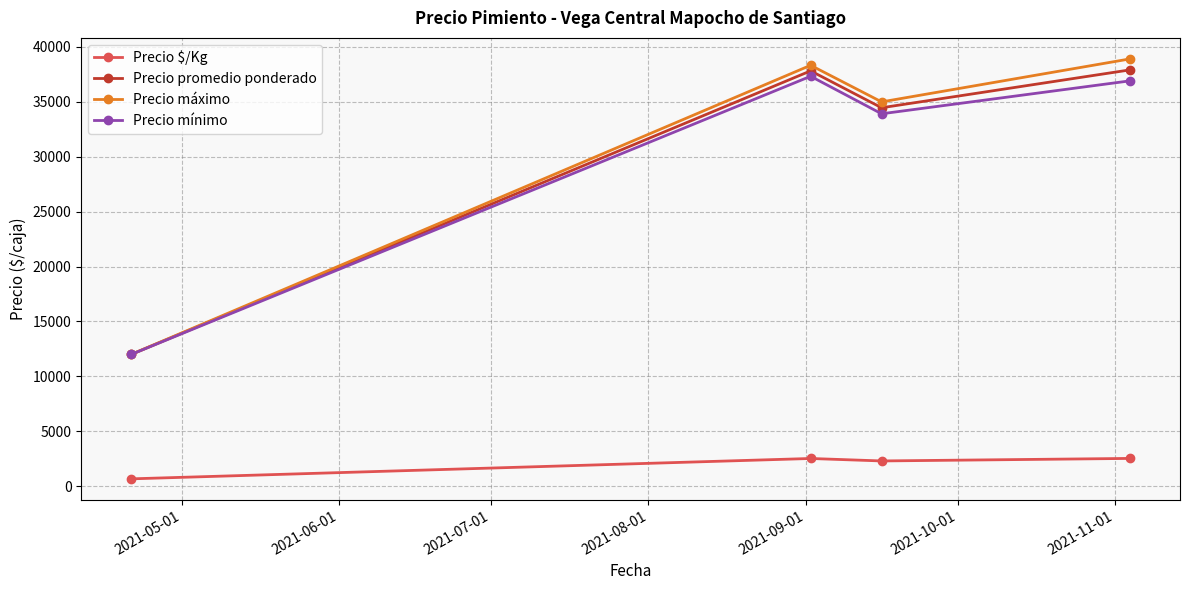

True or false: Precio mínimo and Precio $/Kg cross at least once.

False